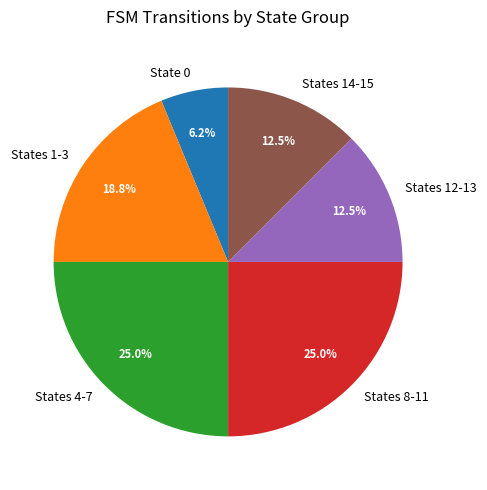

Between States 8-11 and States 14-15, which is larger?

States 8-11